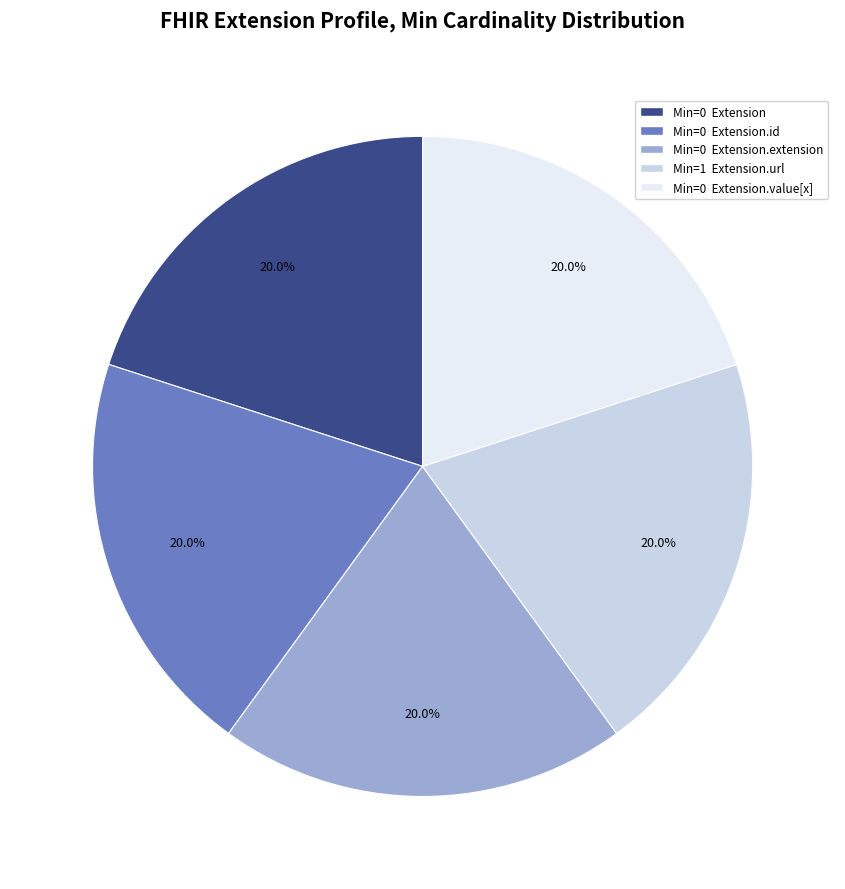

Does any single category account for the majority?

No